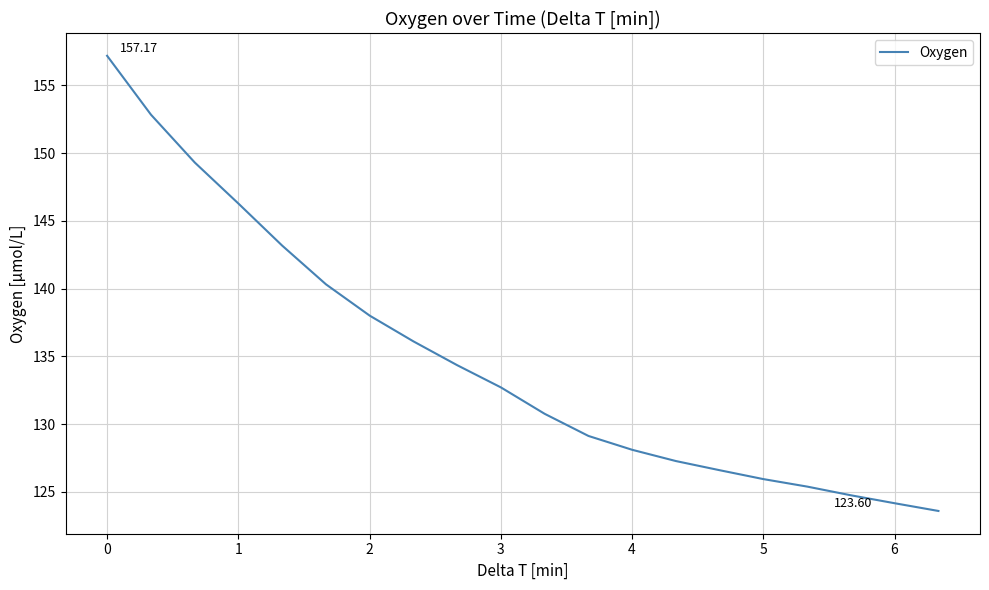

What is the difference between the maximum and minimum values?

33.6